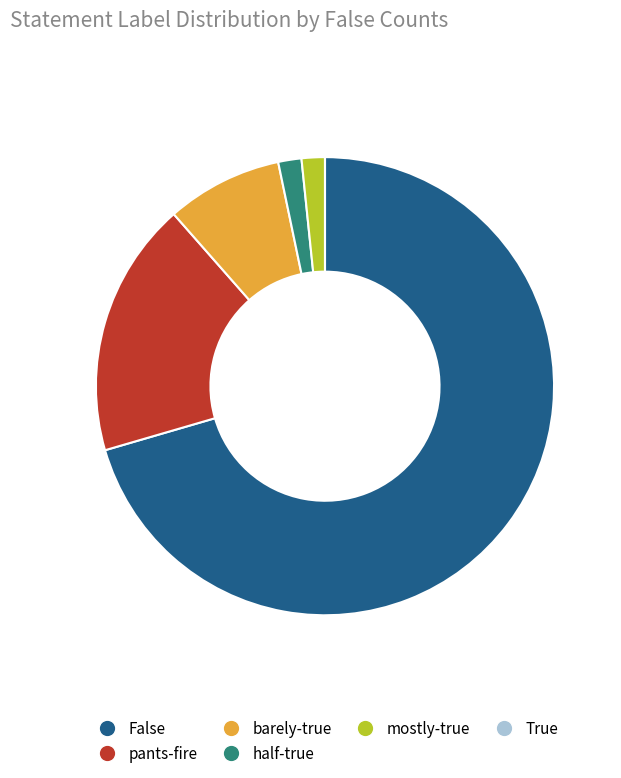

Is it true that False is 64% of the pie?

False